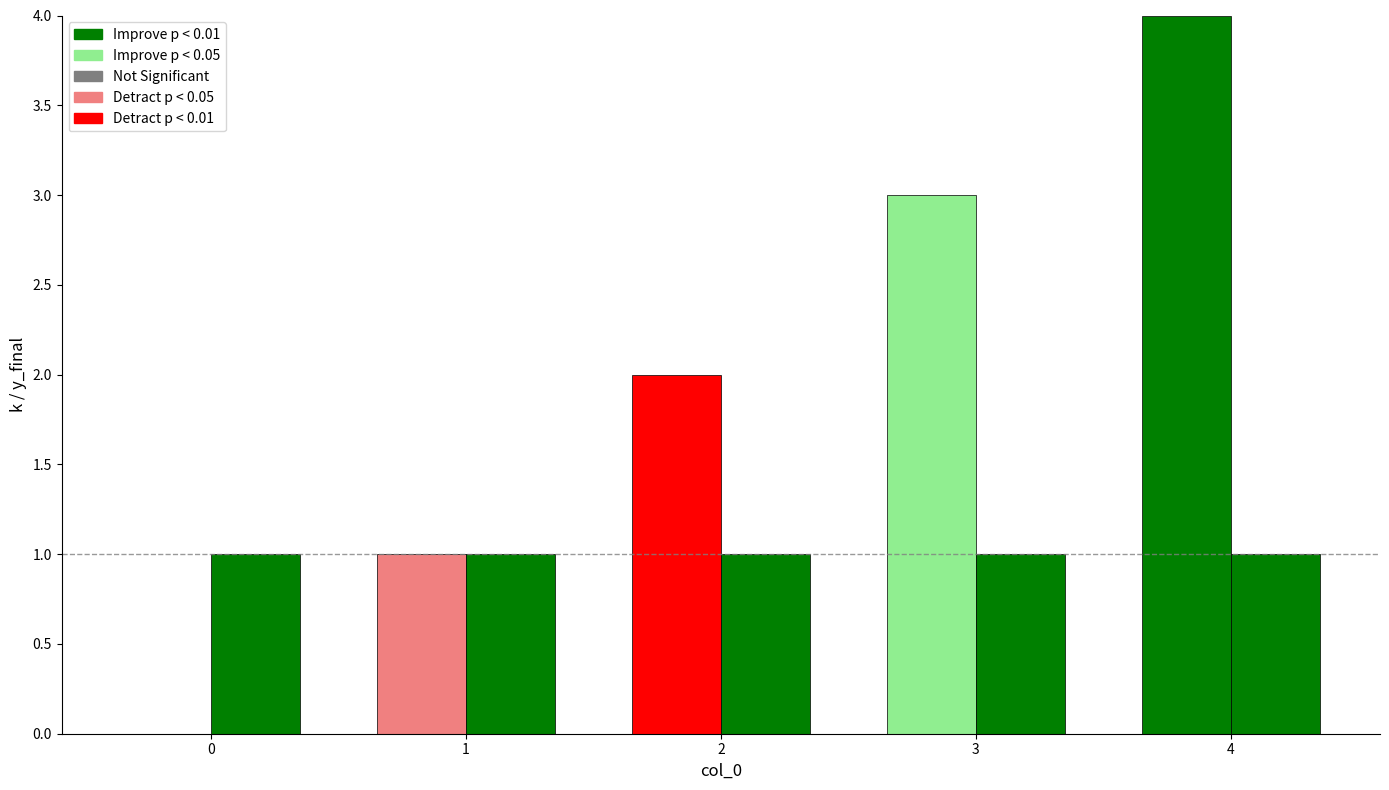

How many distinct data groups are displayed?

2